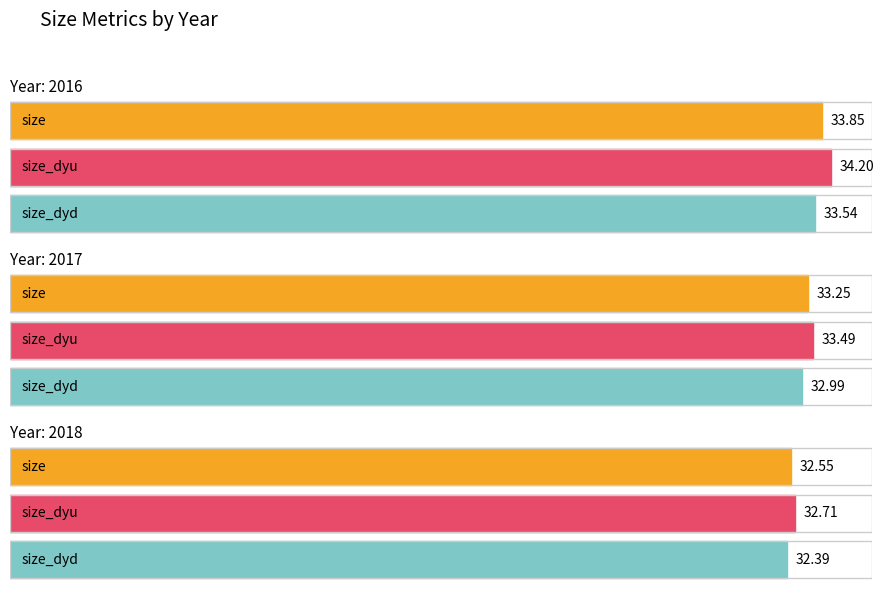

What is the sum of the size values at 2017 and 2018?

65.8